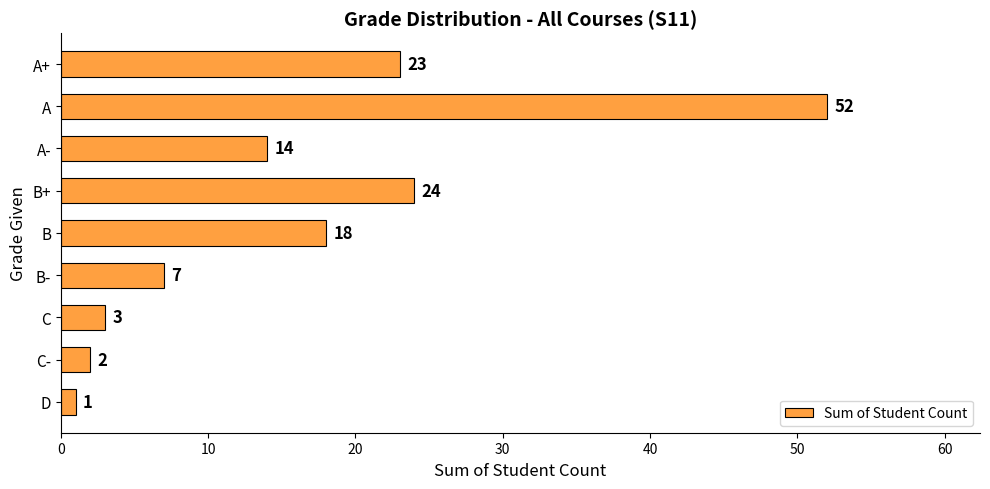

Does the chart contain any negative values?

No